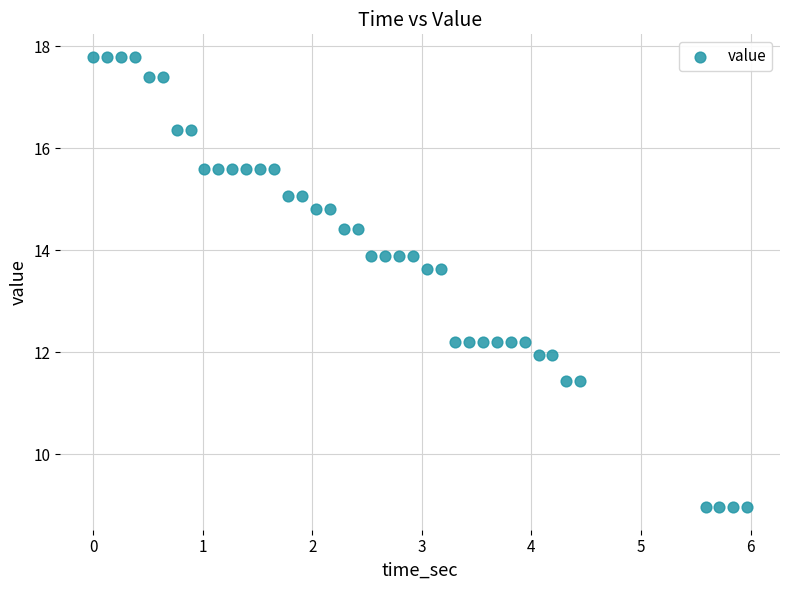

What is the range of Y values (max minus min)?

8.8